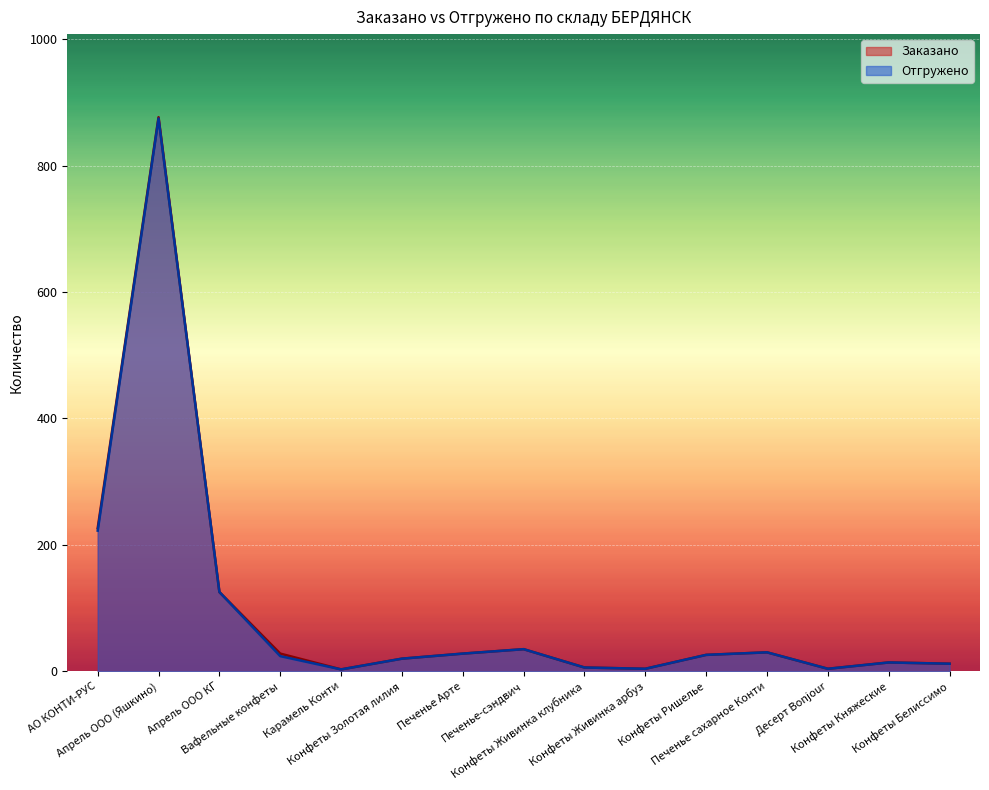

What is the label of the 5th point from the right?

Конфеты Ришелье